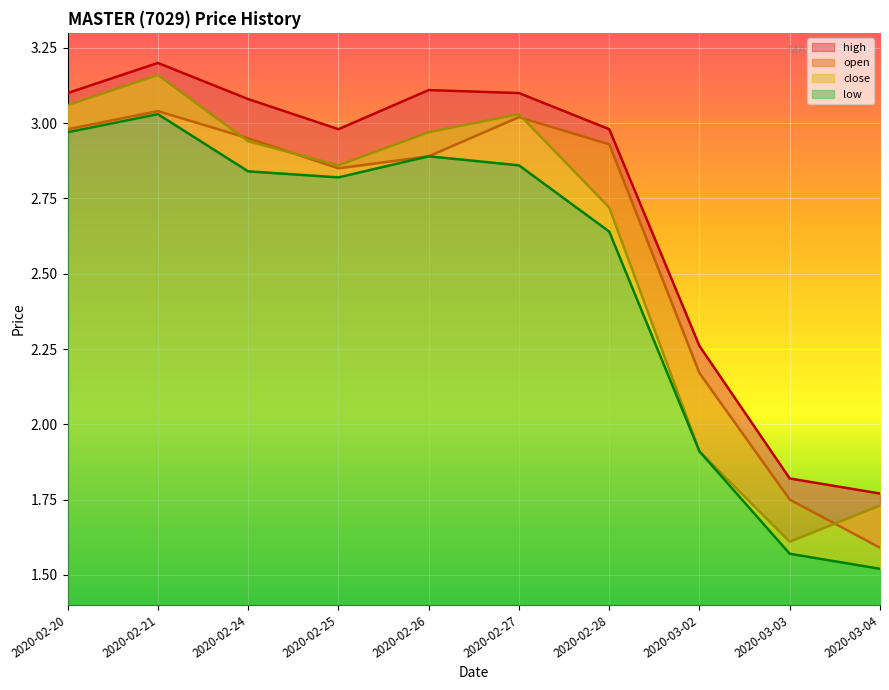

Rank the series at 2020-02-20 from lowest to highest value.

low, open, close, high